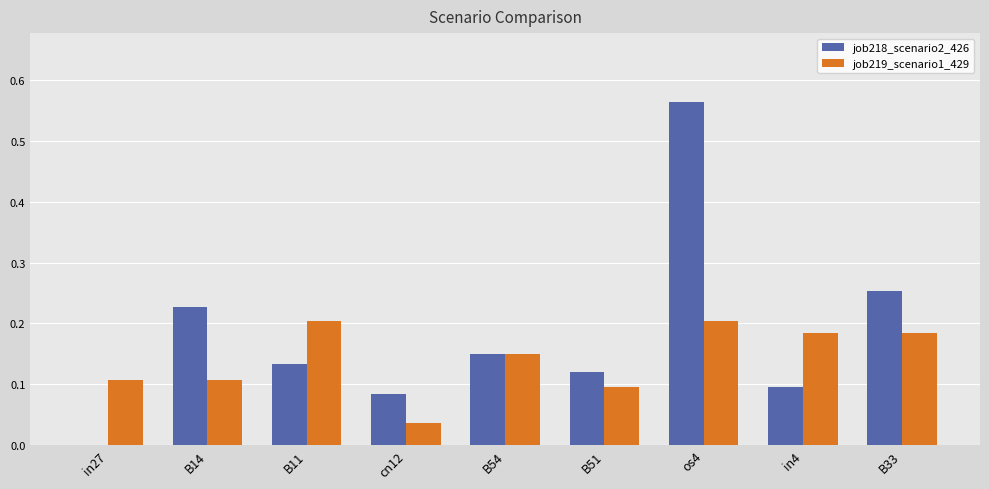

At which label is job218_scenario2_426 closest to 0?

in27